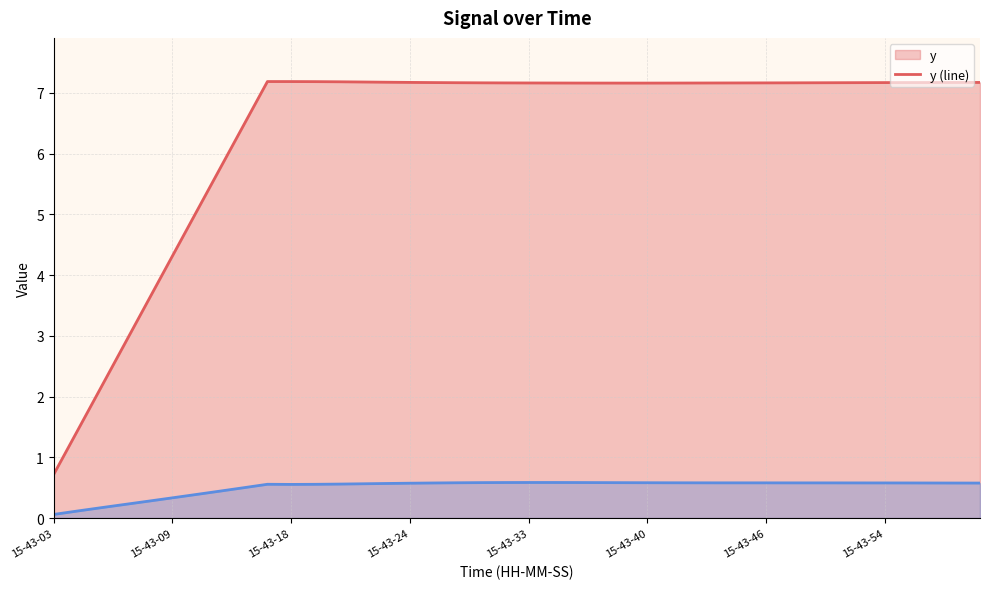

Reading left to right, transcribe all the data shown in this chart.

y (line): 0.7	1.4	2.2	2.9	3.6	4.3	5.0	5.8	6.5	7.2	7.2	7.2	7.2	7.2	7.2	7.2	7.2	7.2	7.2	7.2	7.2	7.2	7.2	7.2	7.2	7.2	7.2	7.2	7.2	7.2	7.2	7.2	7.2	7.2	7.2	7.2	7.2	7.2	7.2	7.2
x (line): 0.1	0.1	0.2	0.2	0.3	0.3	0.4	0.4	0.5	0.6	0.6	0.6	0.6	0.6	0.6	0.6	0.6	0.6	0.6	0.6	0.6	0.6	0.6	0.6	0.6	0.6	0.6	0.6	0.6	0.6	0.6	0.6	0.6	0.6	0.6	0.6	0.6	0.6	0.6	0.6